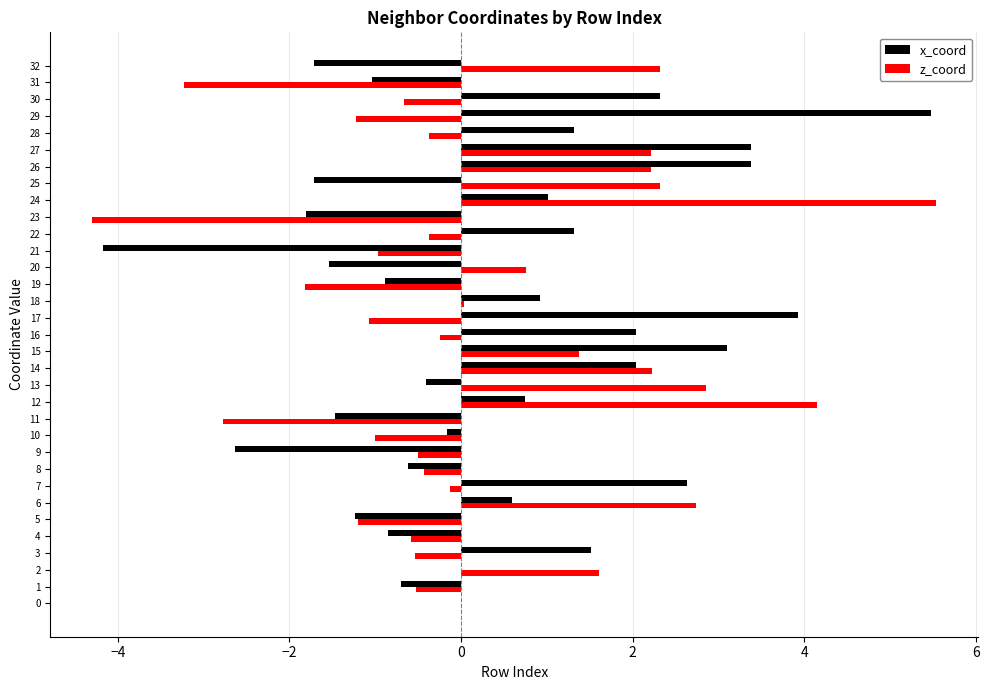

What is the greatest value displayed?

5.5